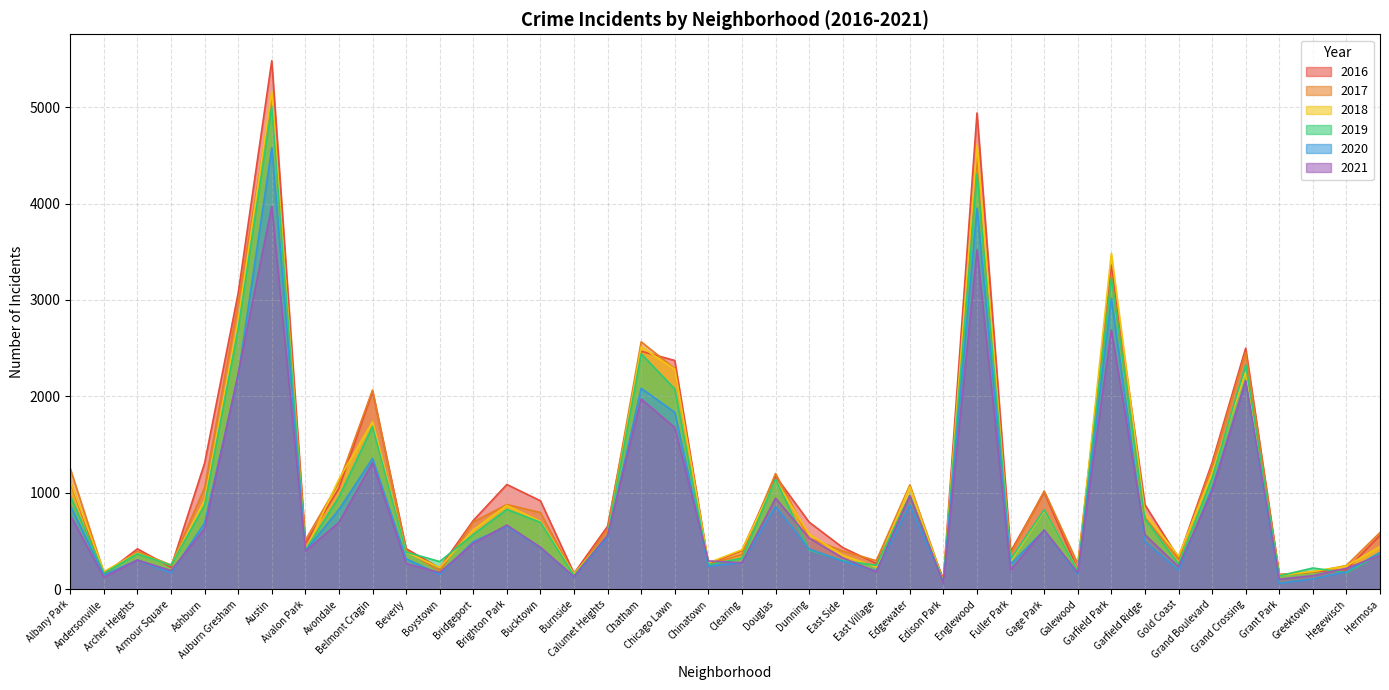

What is the difference between the 2016 values at Hegewisch and Brighton Park?

882